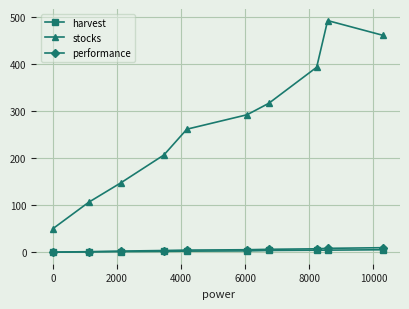

Which series has the largest total across all categories?

stocks